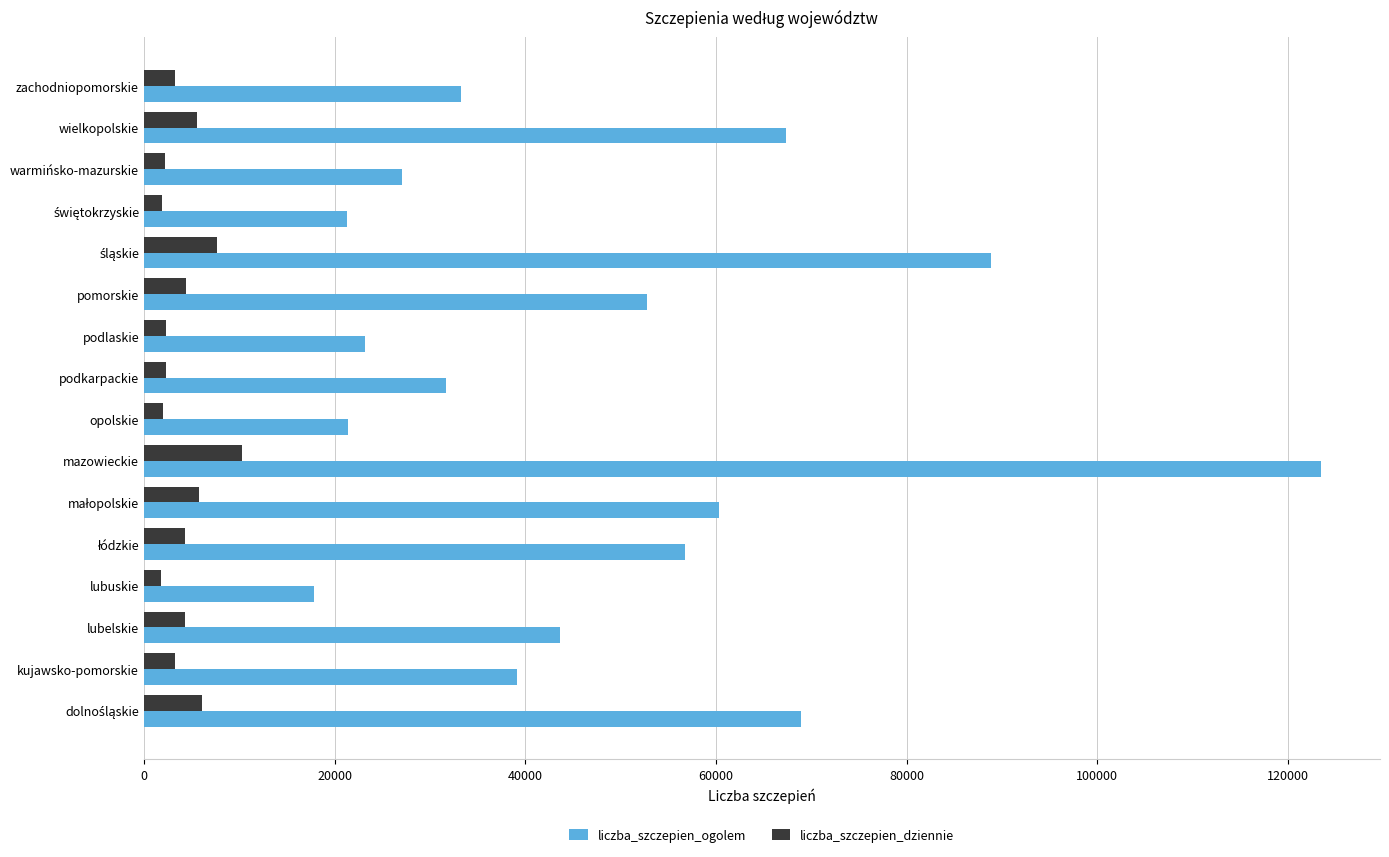

The liczba_szczepien_ogolem series shows 43680 at lubelskie. True or false?

True